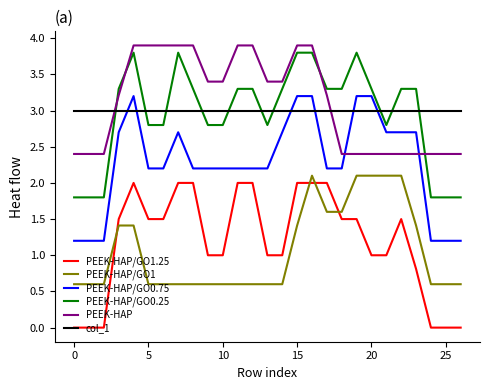

True or false: col_1 and PEEK-HAP/GO1 intersect in this chart.

False